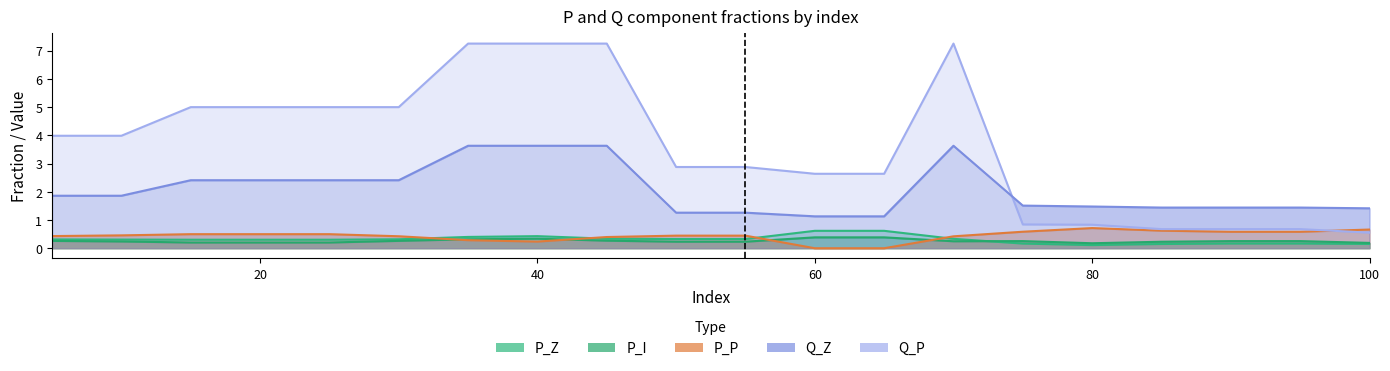

Read the P_P value at 55.

0.4